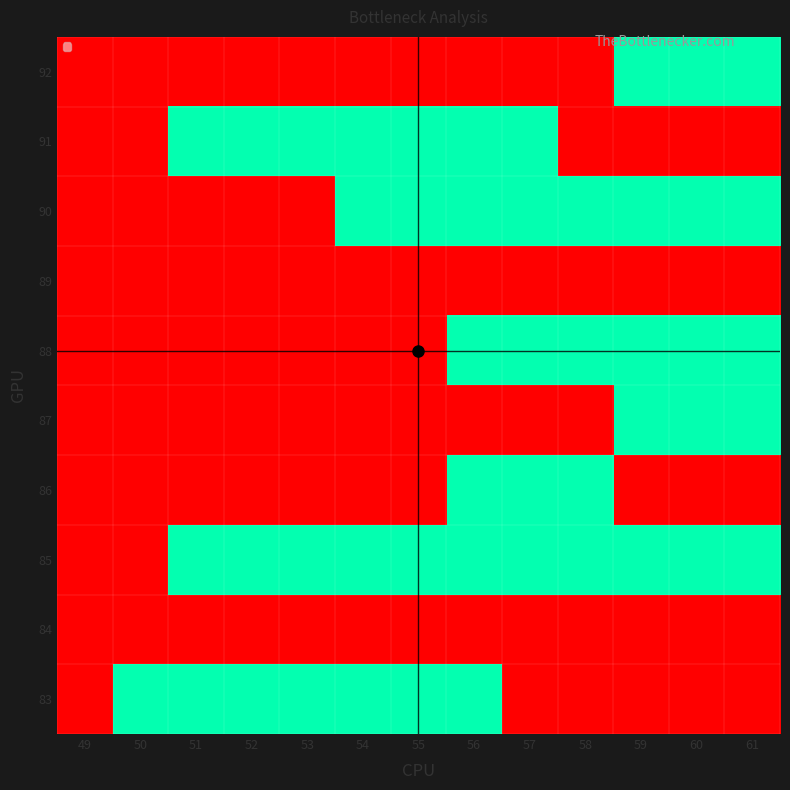

Reading left to right, extract all data points from this chart.

83: 49=92	50=93	51=93	52=93	53=93	54=93	55=93	56=93	57=92	58=92	59=92	60=92	61=92
84: 49=92	50=92	51=92	52=92	53=92	54=92	55=92	56=92	57=92	58=92	59=92	60=92	61=92
85: 49=92	50=92	51=93	52=93	53=93	54=93	55=93	56=93	57=93	58=93	59=93	60=93	61=93
86: 49=92	50=92	51=92	52=92	53=92	54=92	55=92	56=93	57=93	58=93	59=94	60=94	61=94
87: 49=92	50=92	51=92	52=92	53=92	54=92	55=92	56=92	57=92	58=92	59=93	60=93	61=93
88: 49=92	50=92	51=92	52=92	53=92	54=92	55=92	56=93	57=93	58=93	59=93	60=93	61=93
89: 49=92	50=92	51=92	52=92	53=92	54=92	55=92	56=92	57=92	58=92	59=92	60=92	61=92
90: 49=92	50=92	51=92	52=92	53=92	54=93	55=93	56=93	57=93	58=93	59=93	60=93	61=93
91: 49=92	50=92	51=93	52=93	53=93	54=93	55=93	56=93	57=93	58=94	59=94	60=94	61=94
92: 49=92	50=92	51=92	52=92	53=92	54=92	55=92	56=92	57=92	58=92	59=93	60=93	61=93